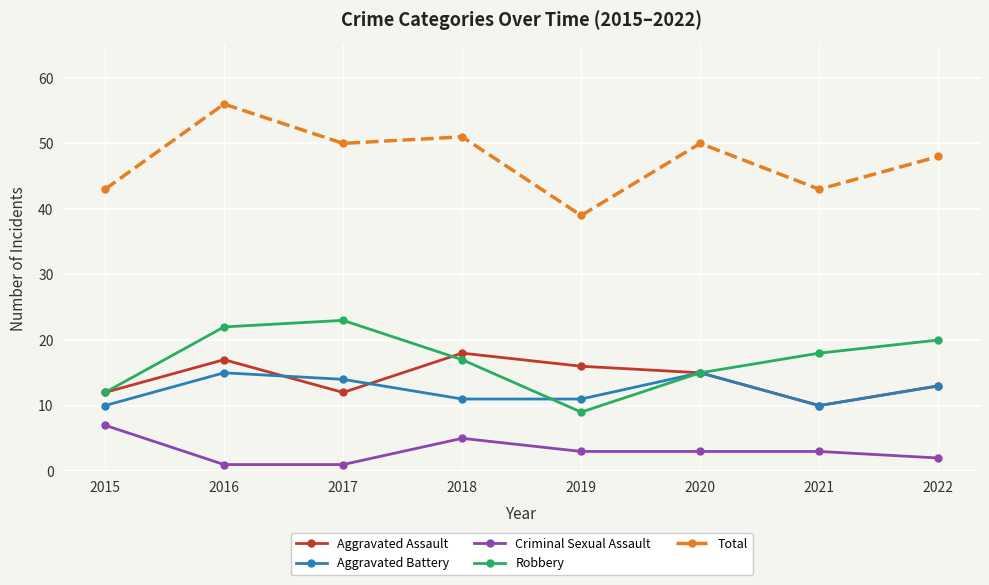

Reading left to right, extract all data points from this chart.

Aggravated Assault: 12	17	12	18	16	15	10	13
Aggravated Battery: 10	15	14	11	11	15	10	13
Criminal Sexual Assault: 7	1	1	5	3	3	3	2
Robbery: 12	22	23	17	9	15	18	20
Total: 43	56	50	51	39	50	43	48